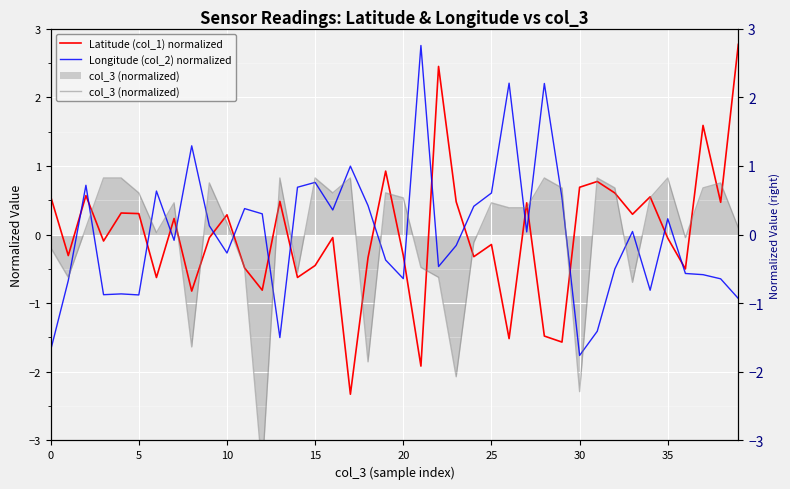

What is the greatest value displayed?

2.8